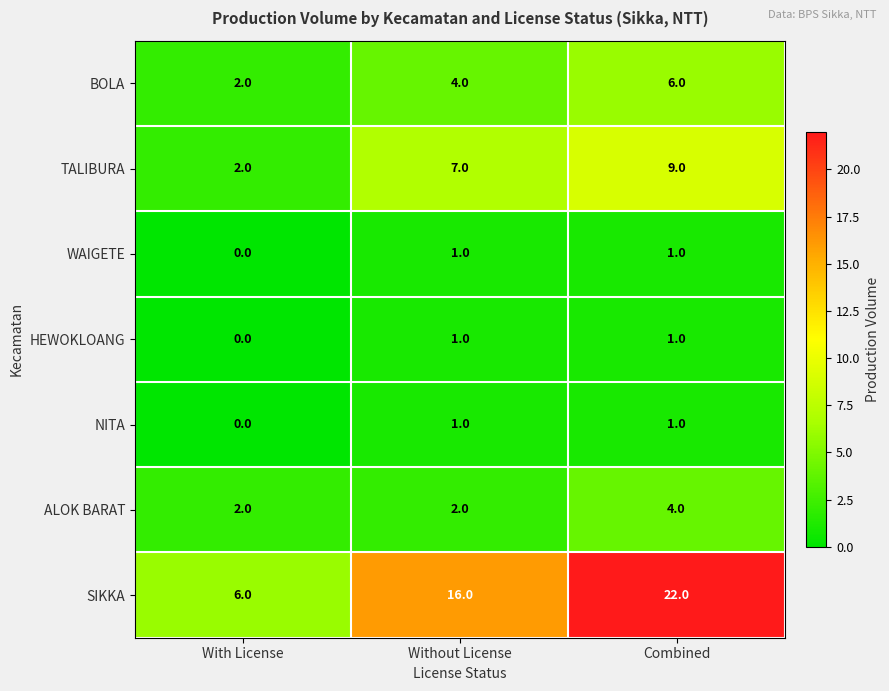

The ALOK BARAT series shows 1 at Combined. True or false?

False